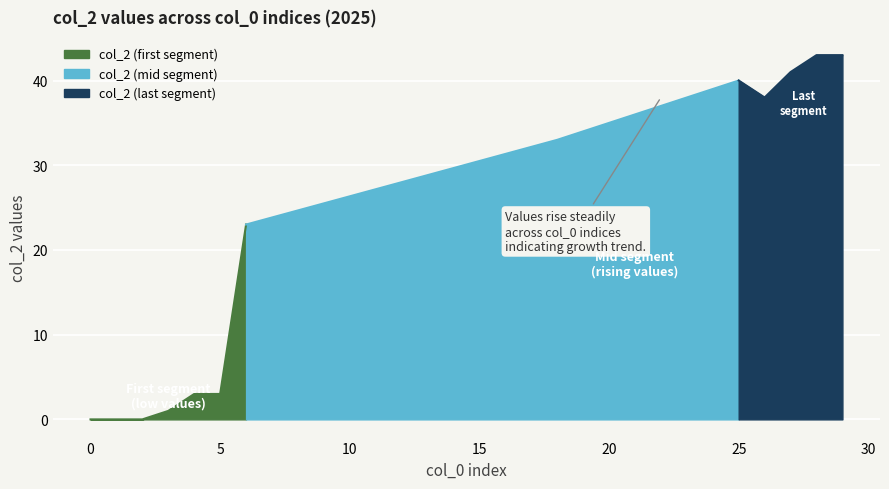

Rank the categories by value from lowest to highest.

0, 1, 2, 3, 4, 5, 6, 18, 19, 20, 21, 22, 23, 26, 24, 25, 27, 28, 29